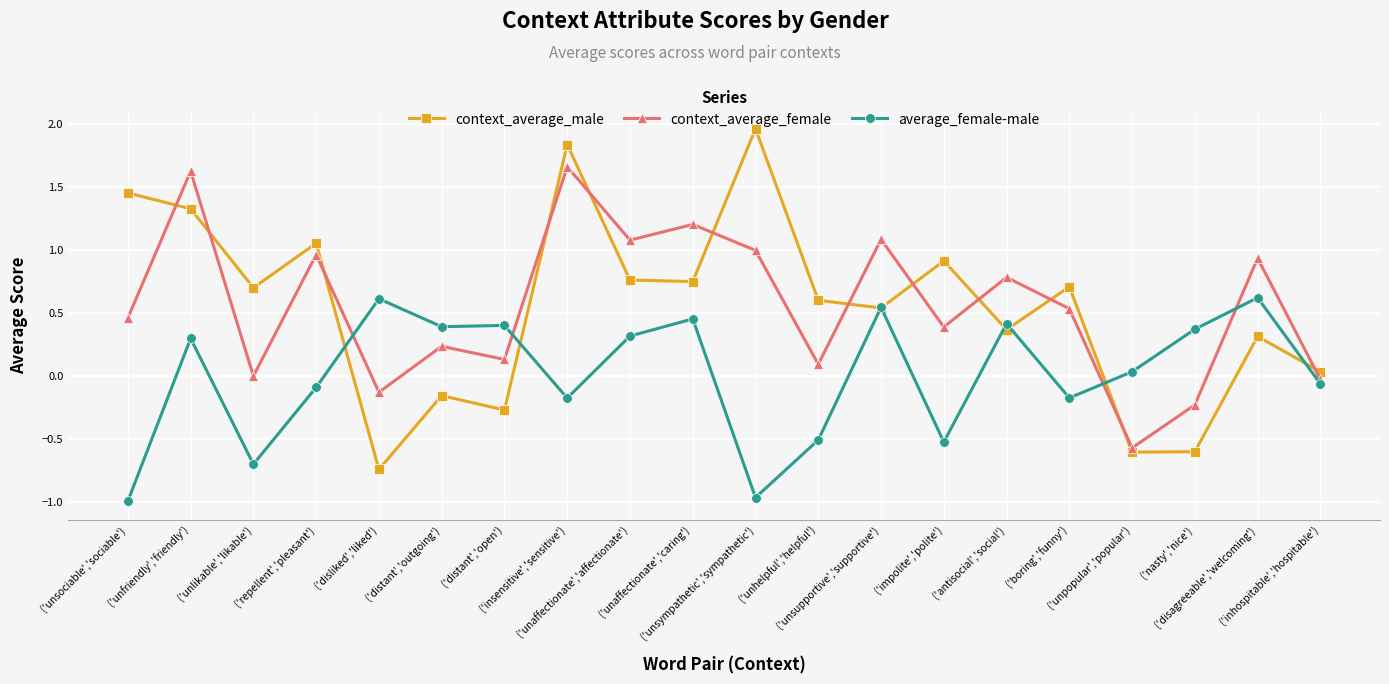

What is the label of the 8th point from the left?

('insensitive','sensitive')